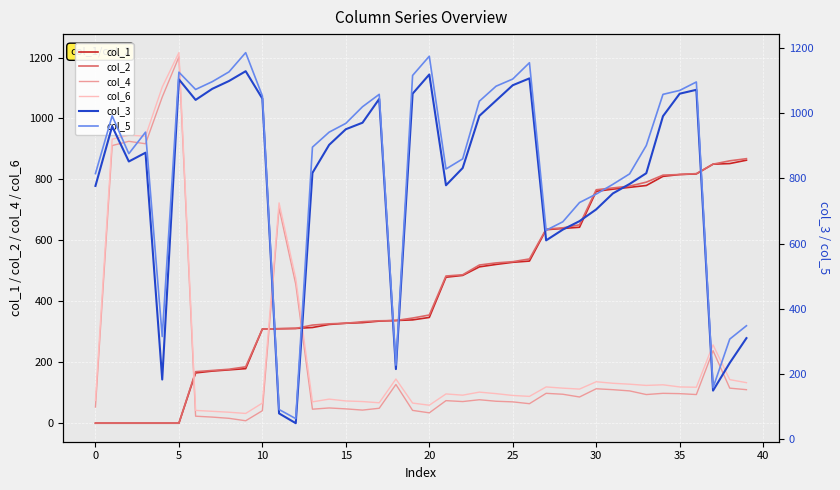

What is the value of the col_4 point at the 9th from the left?

16